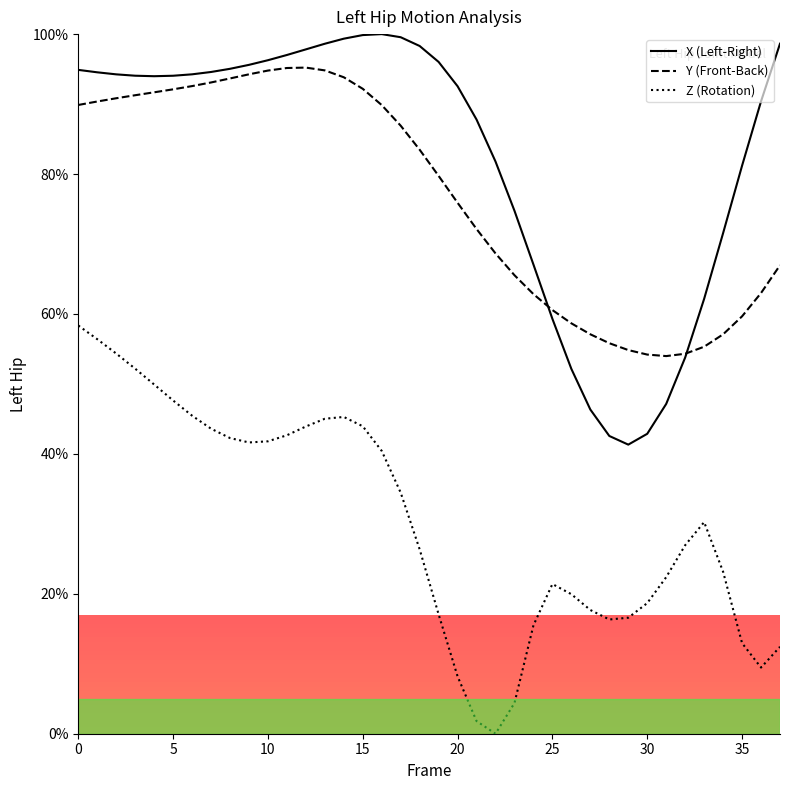

How many values in the Z series are below 30?

19